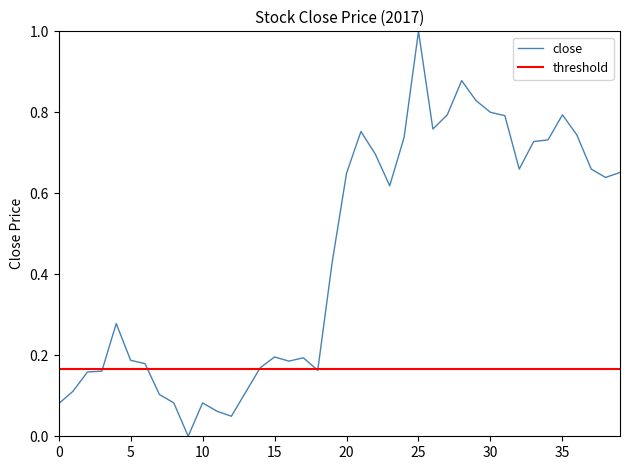

True or false: close has a value of 1.3 at 30.

False